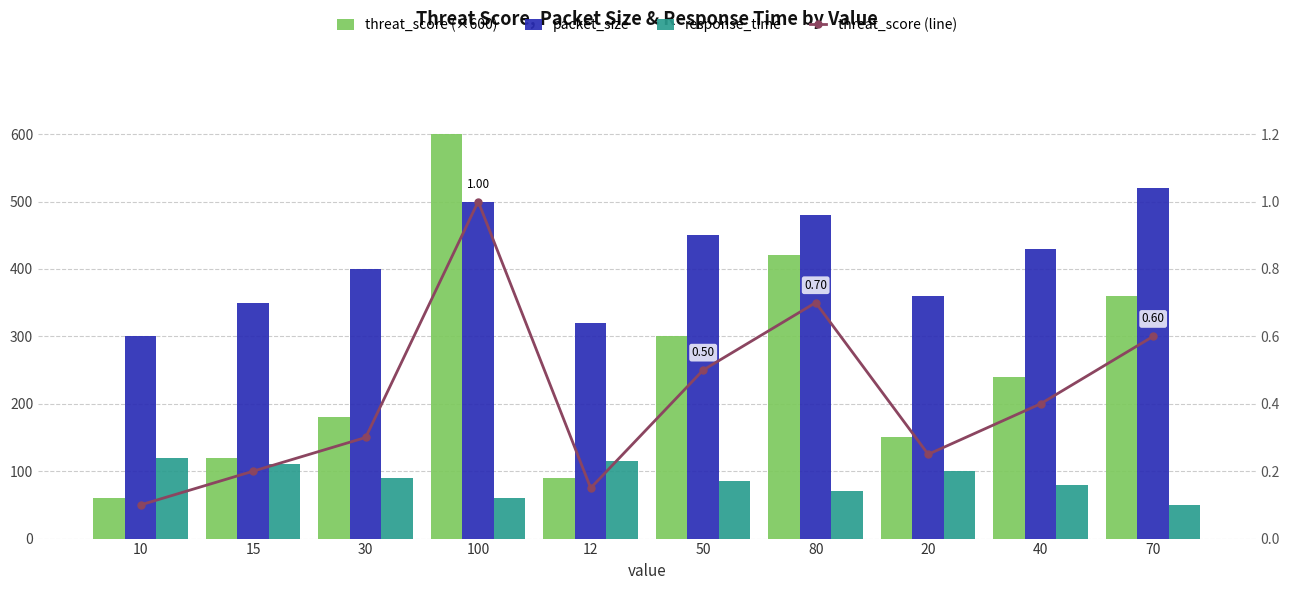

What is the minimum value for packet_size?

300.0